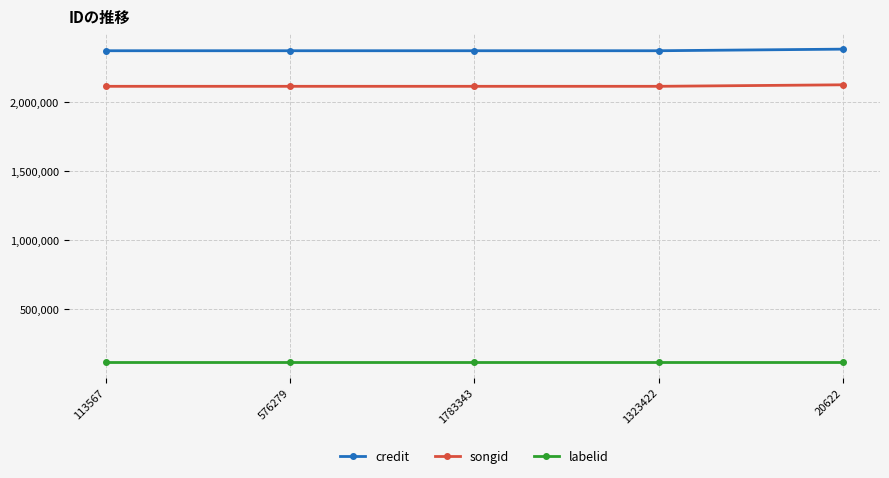

What is the total value across all series at 20622?

4626843